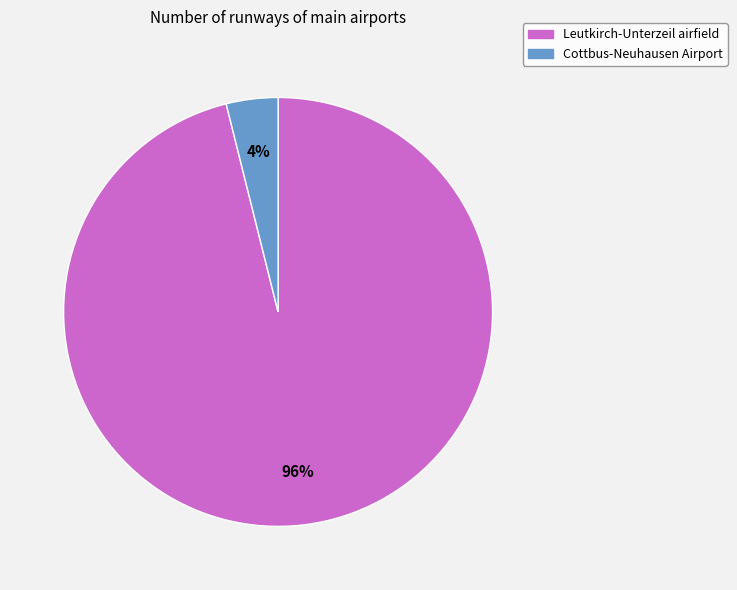

Is the sum of Leutkirch-Unterzeil airfield and Cottbus-Neuhausen Airport greater than half?

Yes